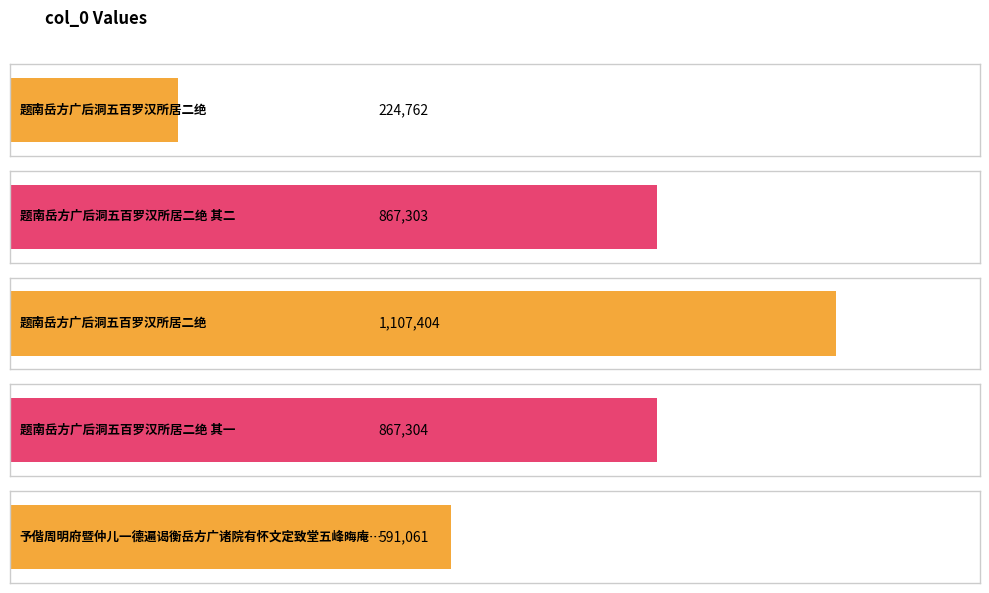

The chart shows a value of 1266489 at 题南岳方广后洞五百罗汉所居二绝 其二. True or false?

False